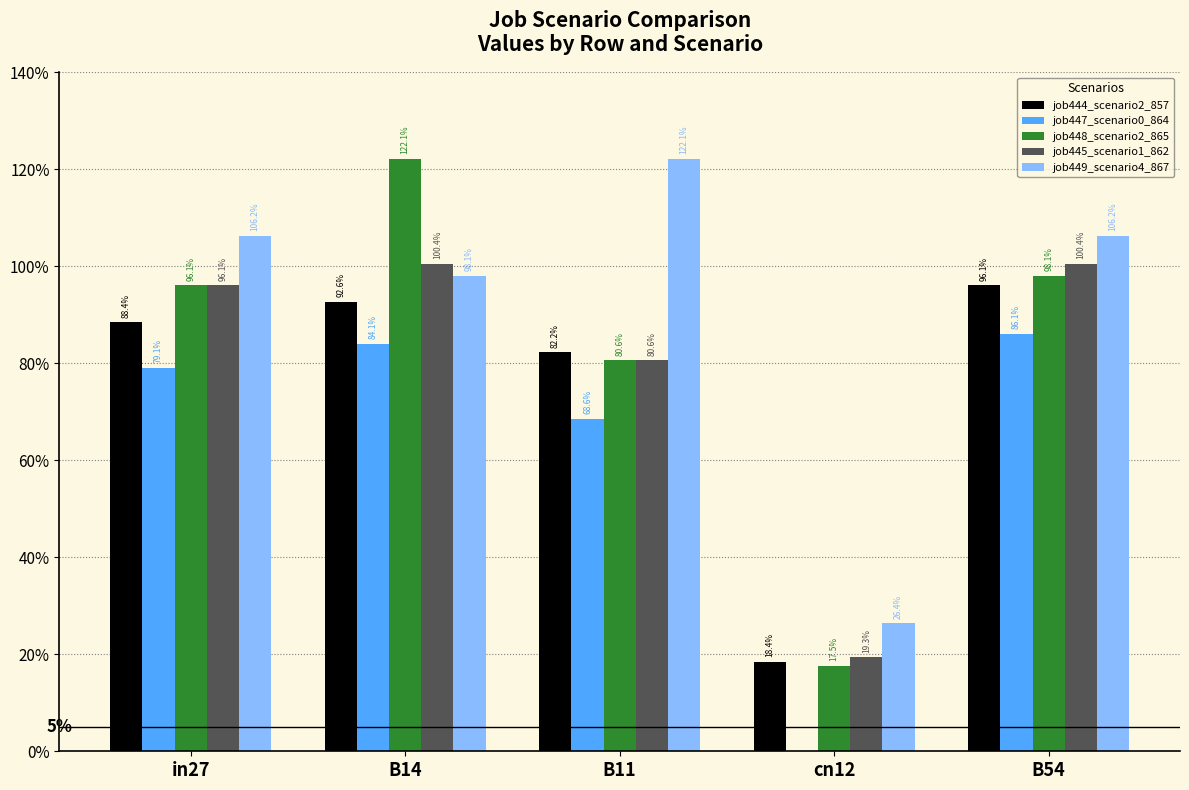

What are all the series names shown in the legend?

job444_scenario2_857, job447_scenario0_864, job448_scenario2_865, job445_scenario1_862, job449_scenario4_867